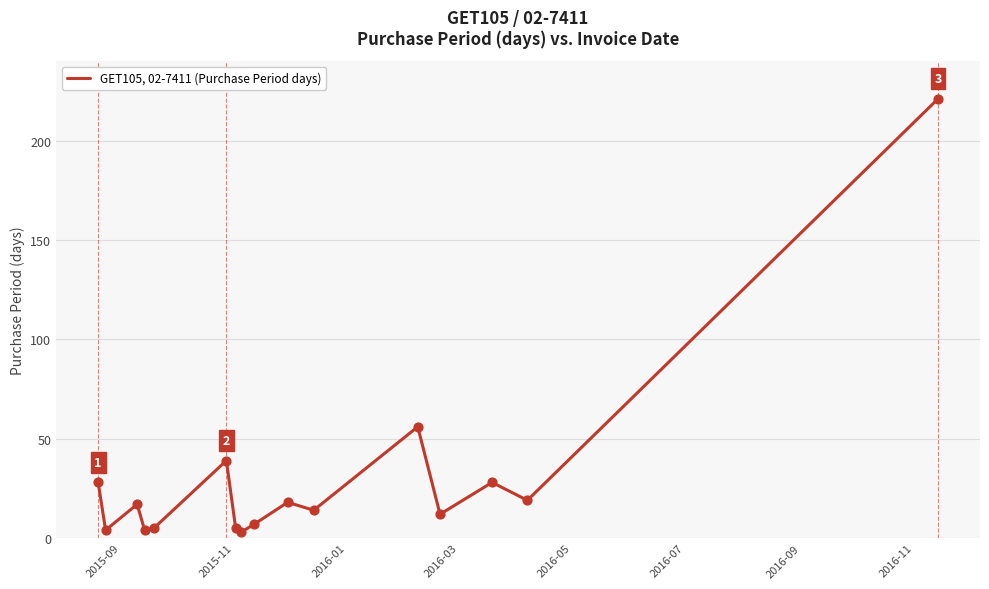

What is the difference between the maximum and minimum values?

218